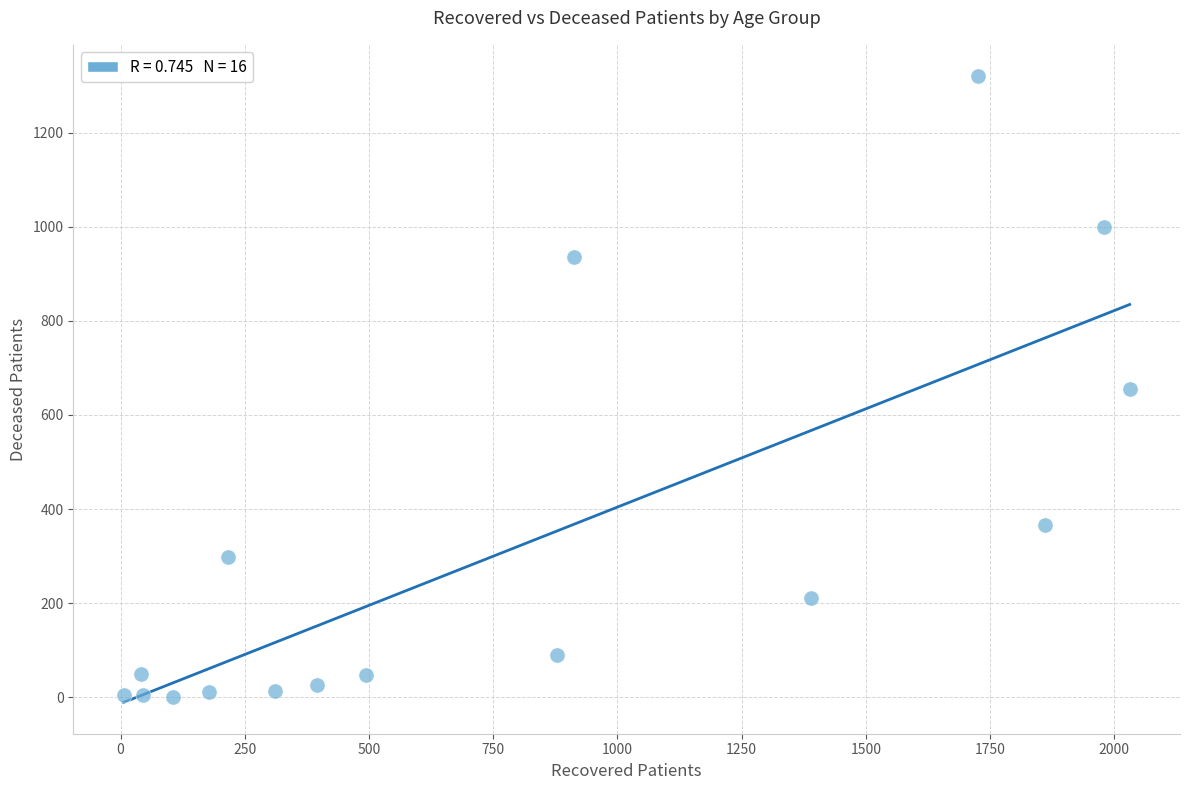

What is the range of X values (max minus min)?

2025